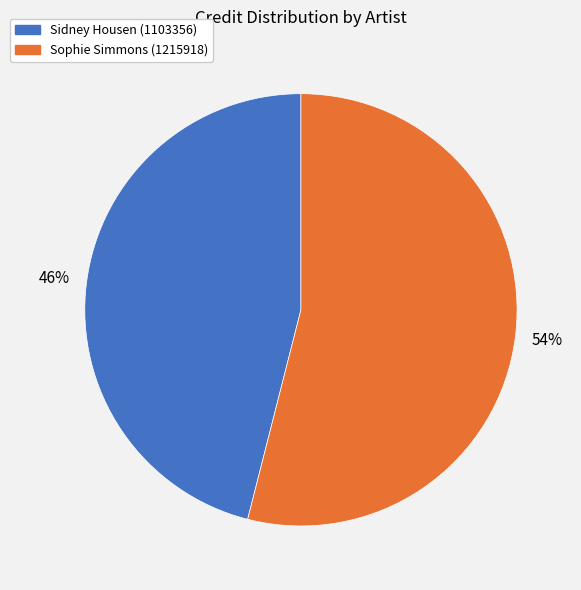

Is Sophie Simmons (1215918) the majority of the pie?

Yes